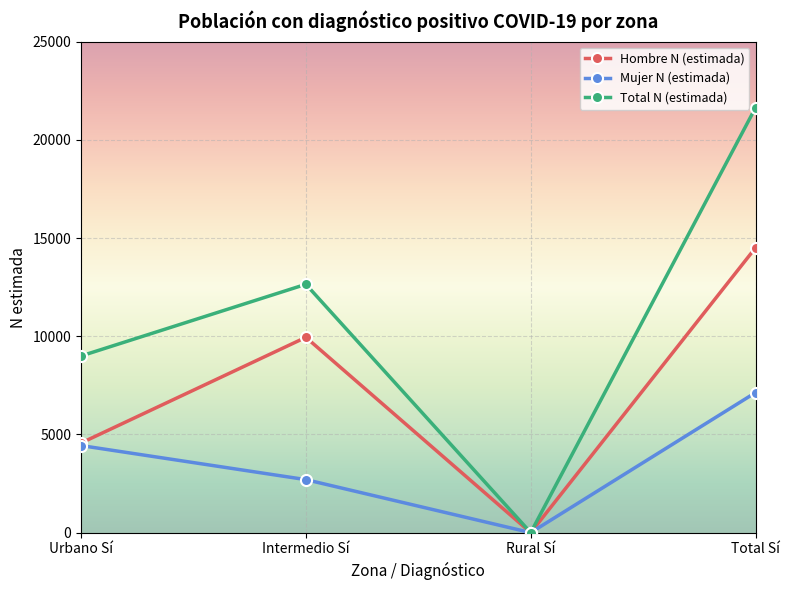

What is the sum of all Total N (estimada) values?

43275